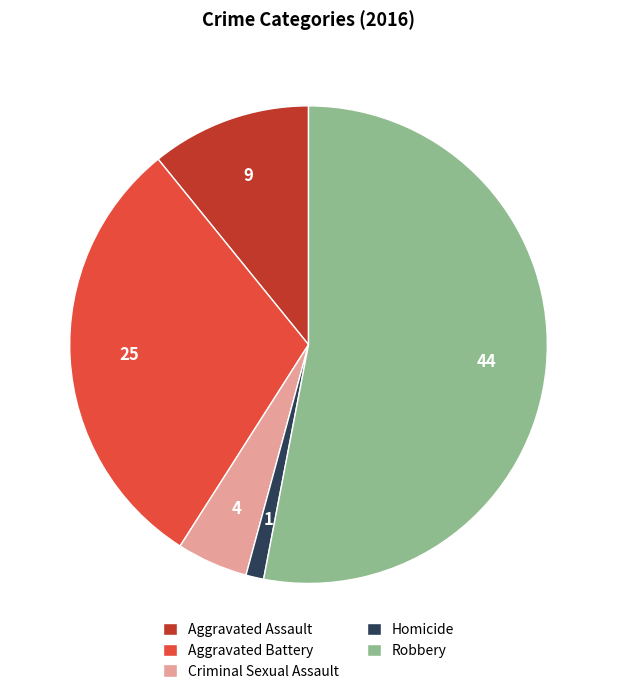

What is the smallest slice in the pie chart?

Homicide